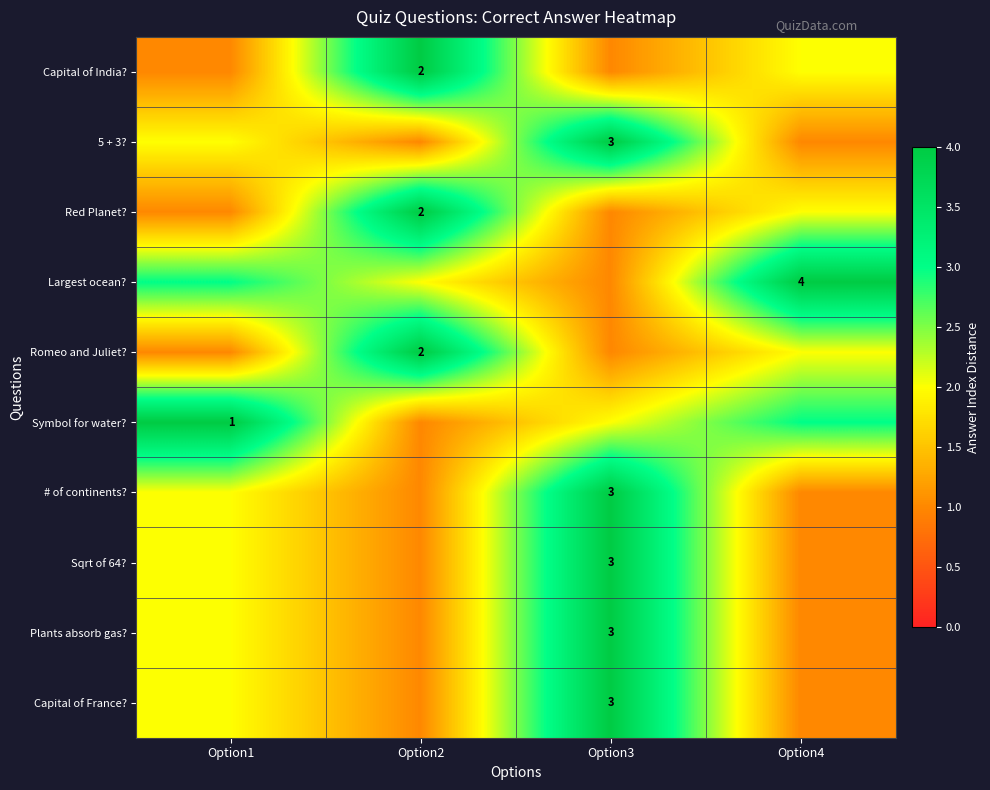

True or false: Romeo and Juliet? has a value of 2 at Option2.

True